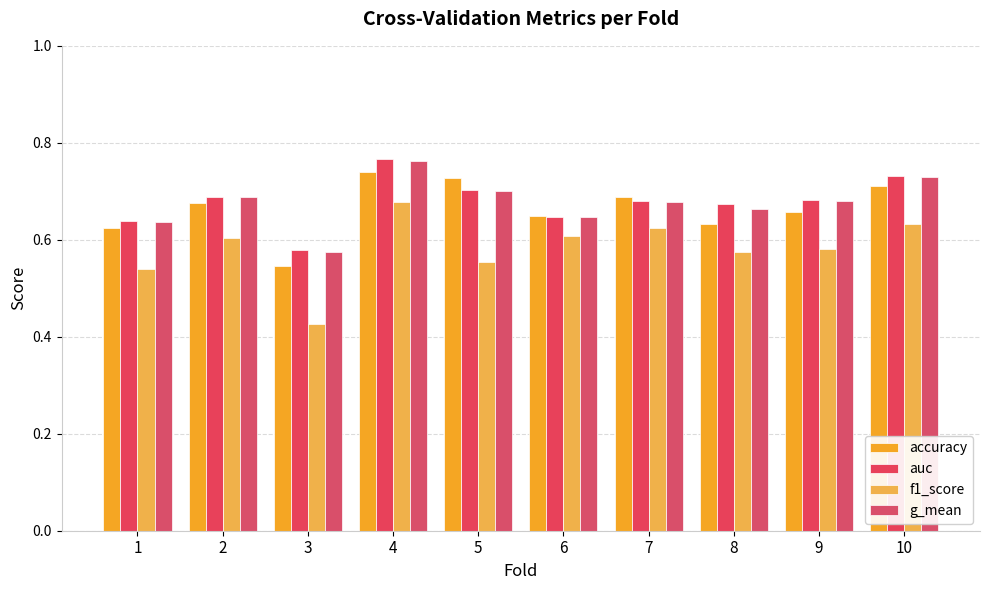

What is the total value across all series at 1?

2.4